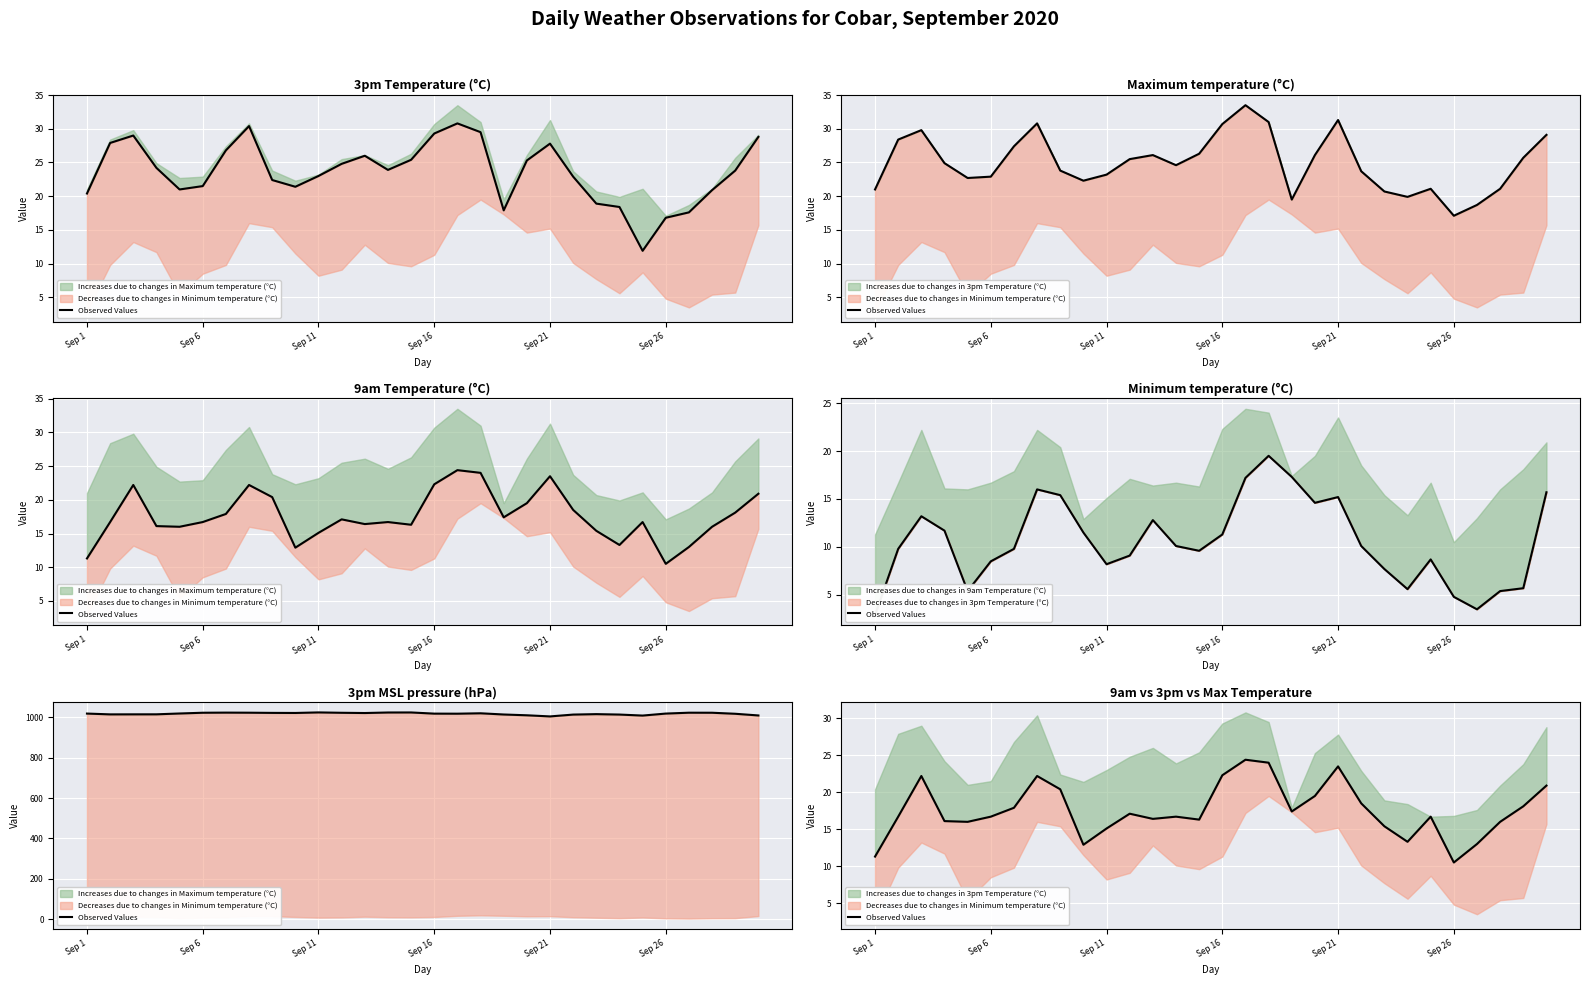

Where does the data first go above 16?

Sep 6